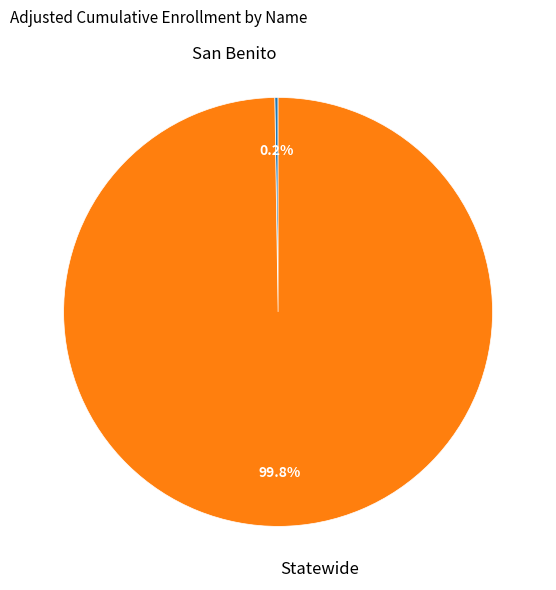

Is there a majority slice in this chart?

Yes